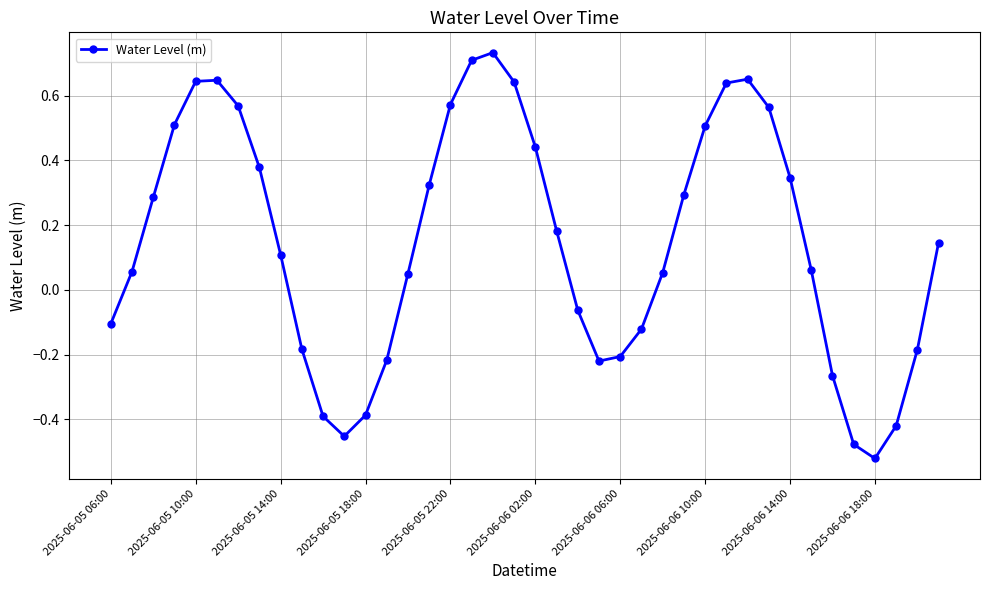

What is the difference between the second highest and second lowest values?

1.2